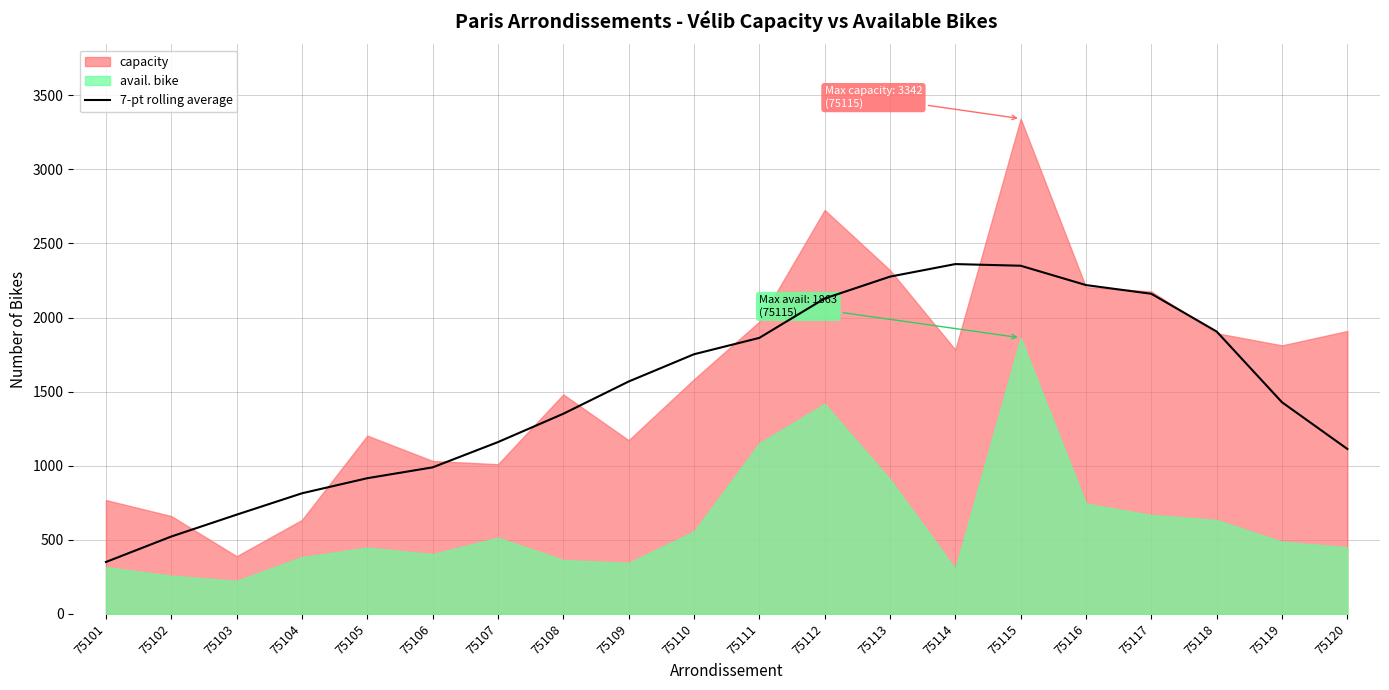

What is the highest value of the 7-pt rolling average series?

2360.6